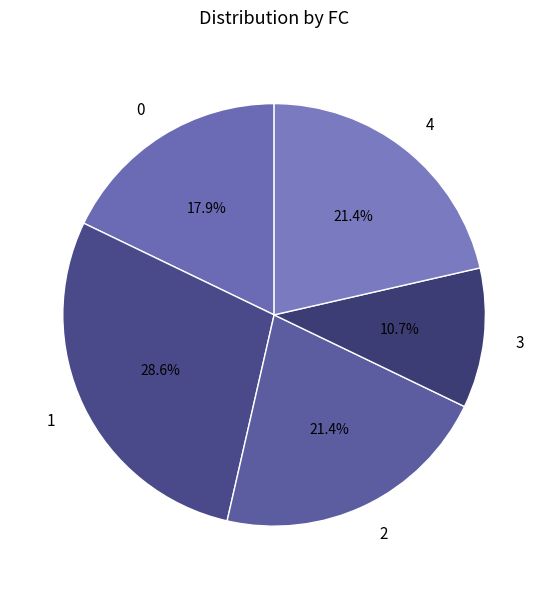

Does any single category account for the majority?

No